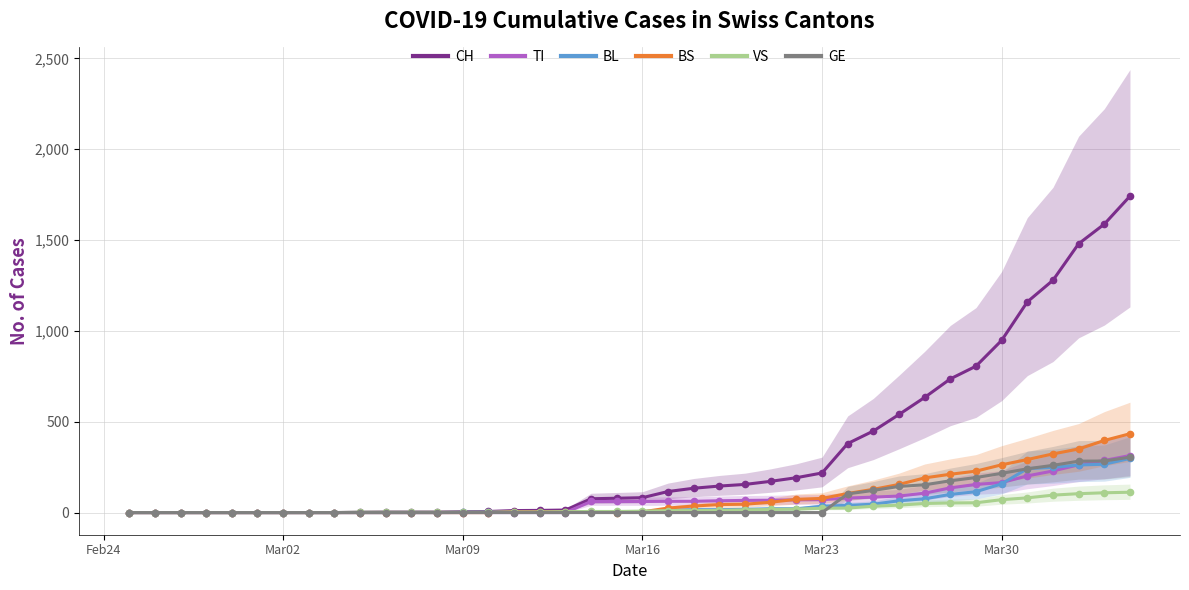

What is the maximum value for TI?

314